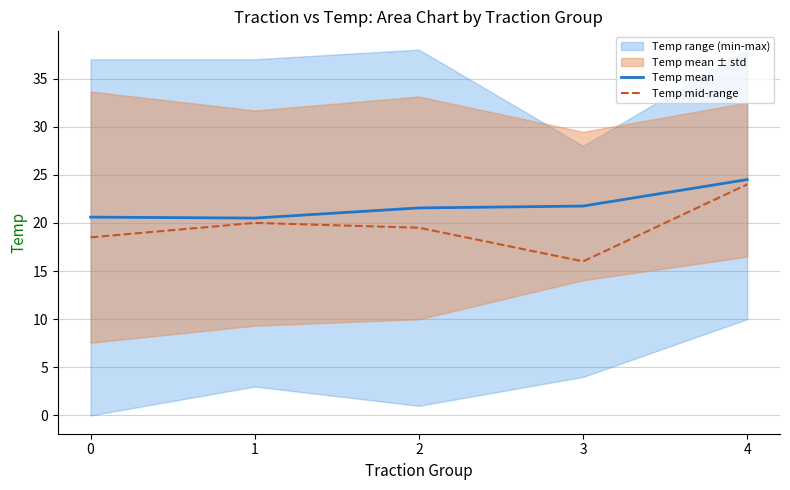

Between 0 and 4, which series saw the biggest shift?

Temp mid-range